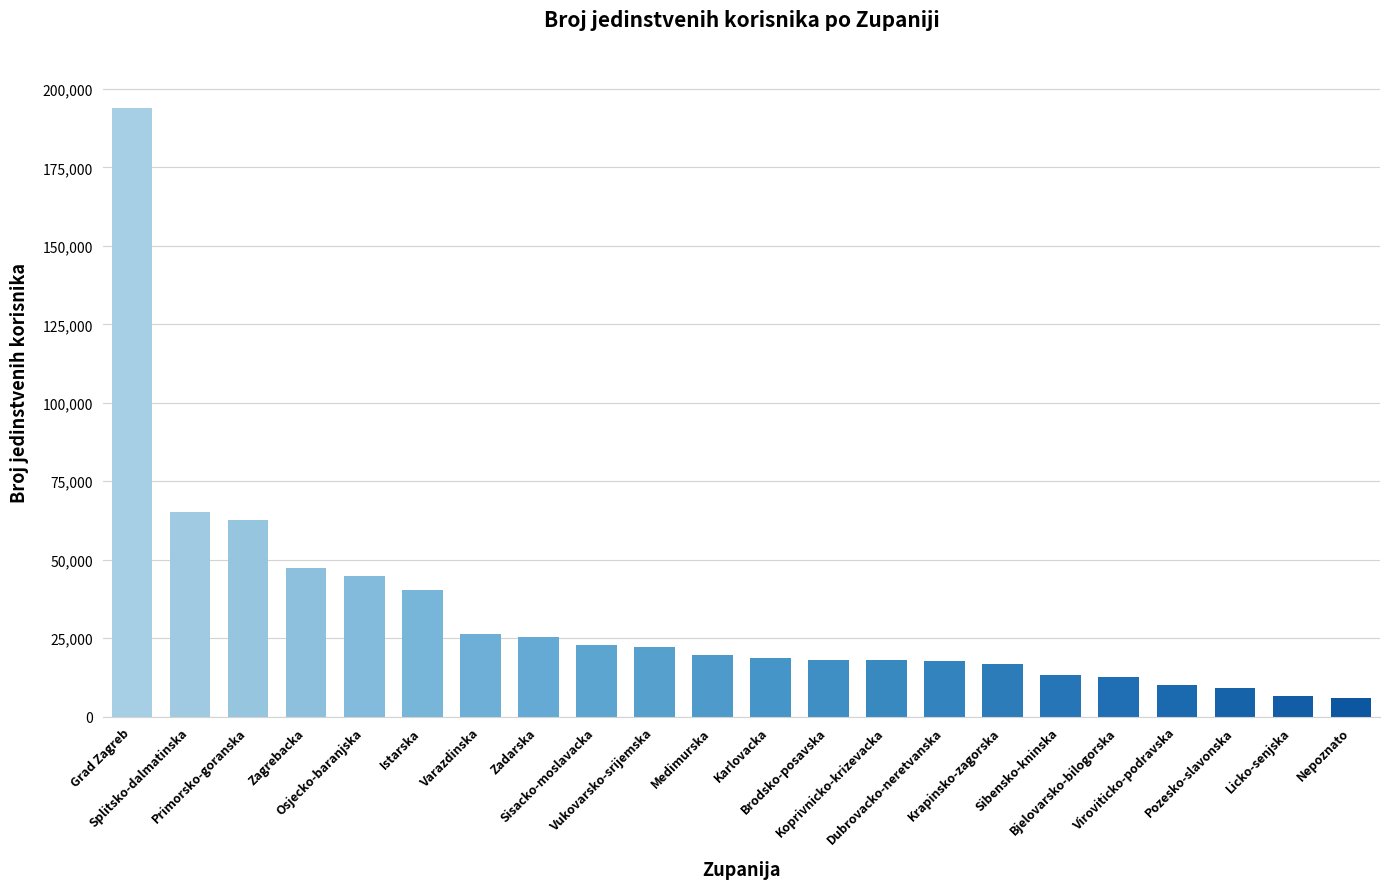

At which label is the value closest to 99976?

Splitsko-dalmatinska